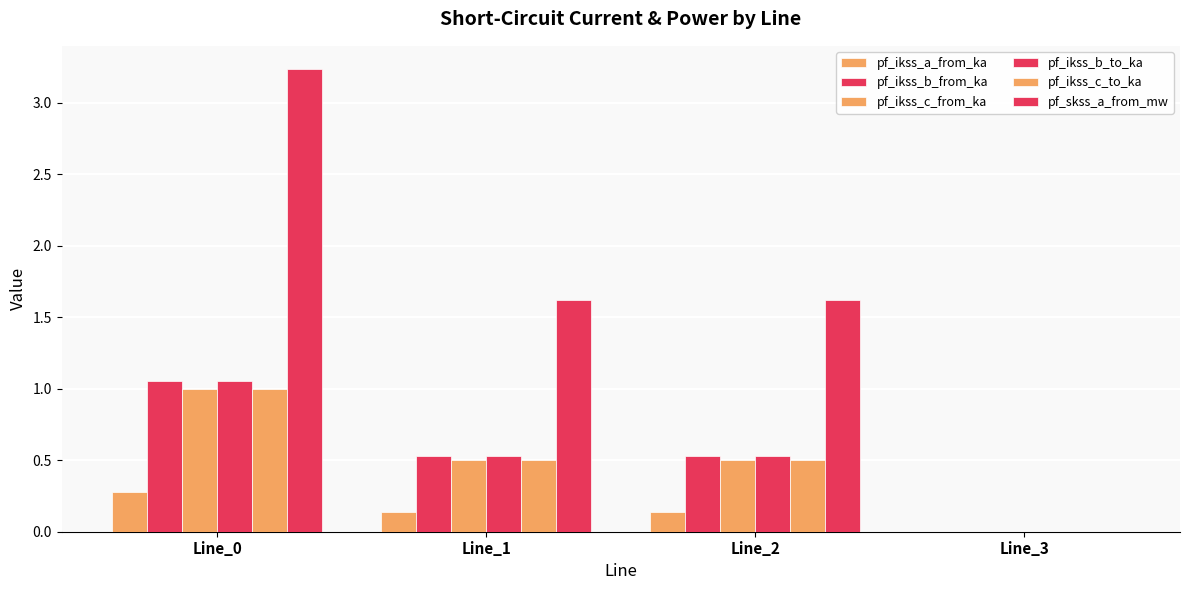

How many groups of bars are there?

4